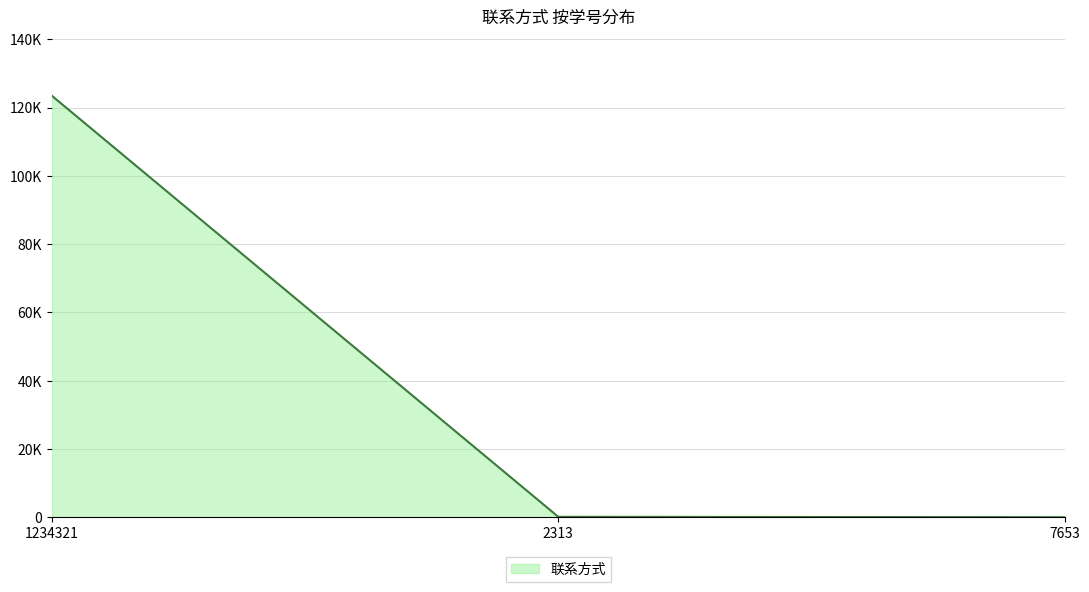

Does the chart display data point markers on the line(s)?

No